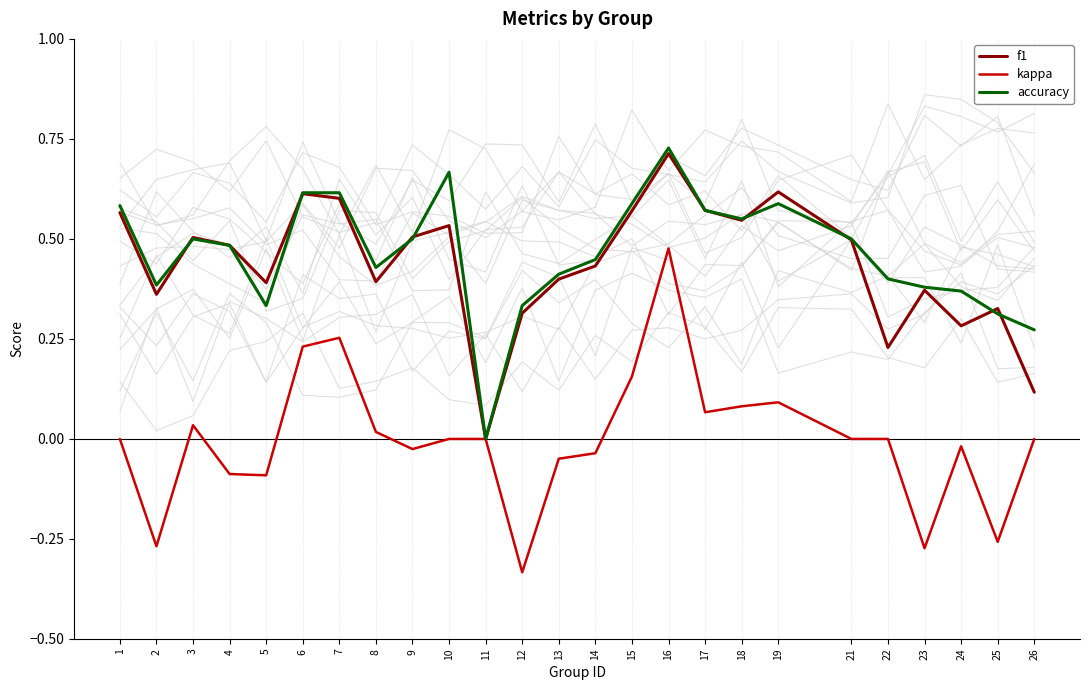

The kappa series shows 0.1 at 16. True or false?

False